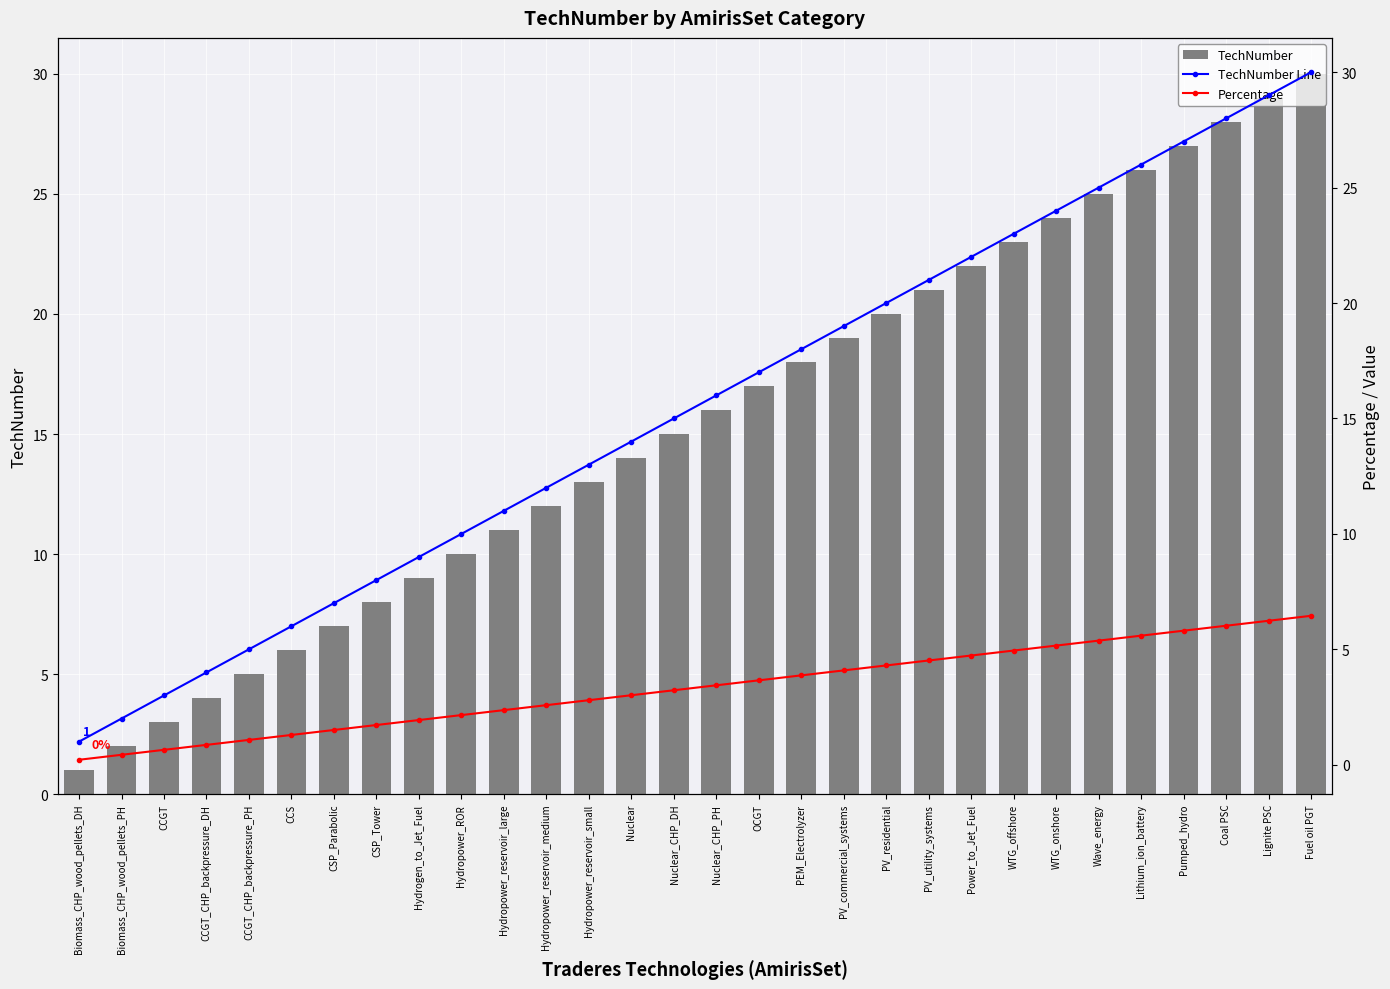

Does the chart contain stacked bars?

No